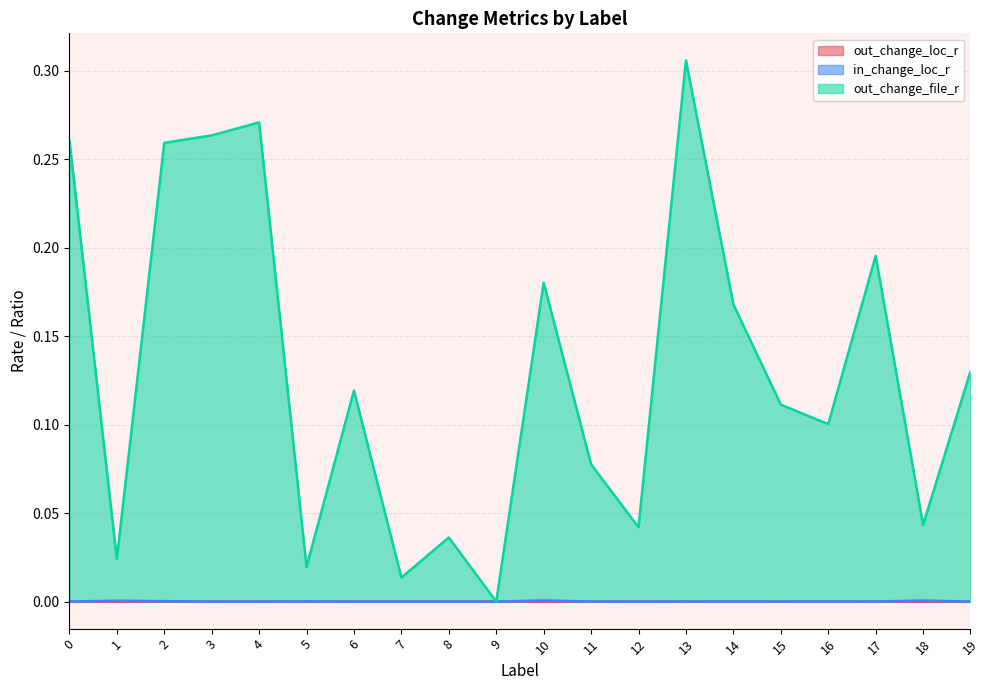

Which series has the largest total across all categories?

out_change_file_r